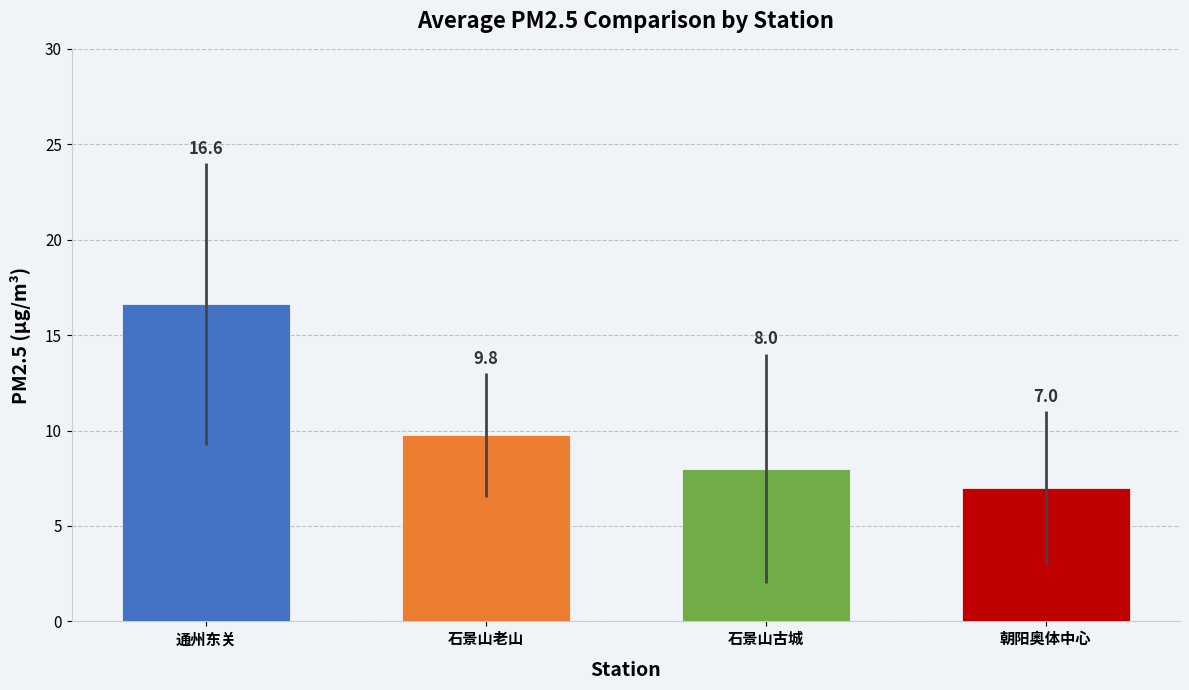

List the labels in order of value, smallest first.

朝阳奥体中心, 石景山古城, 石景山老山, 通州东关